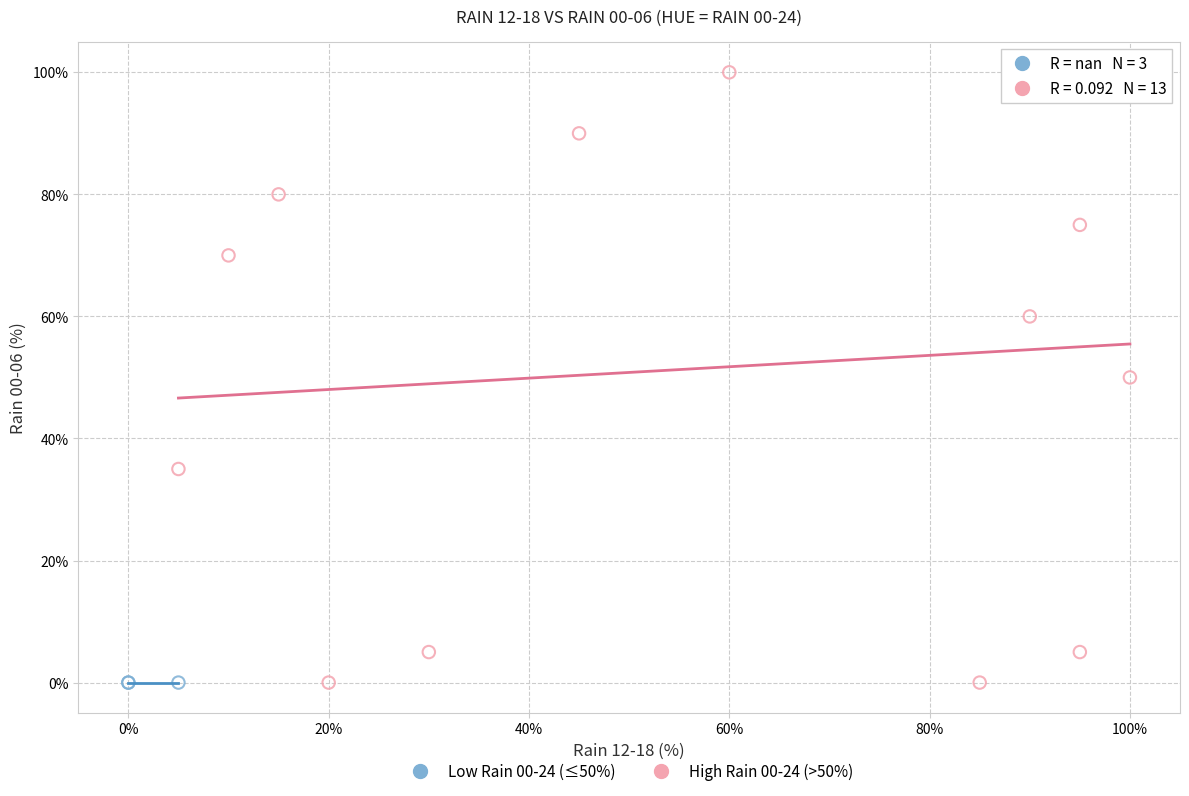

Which series reaches the maximum Y coordinate?

High Rain 00-24 (>50%)